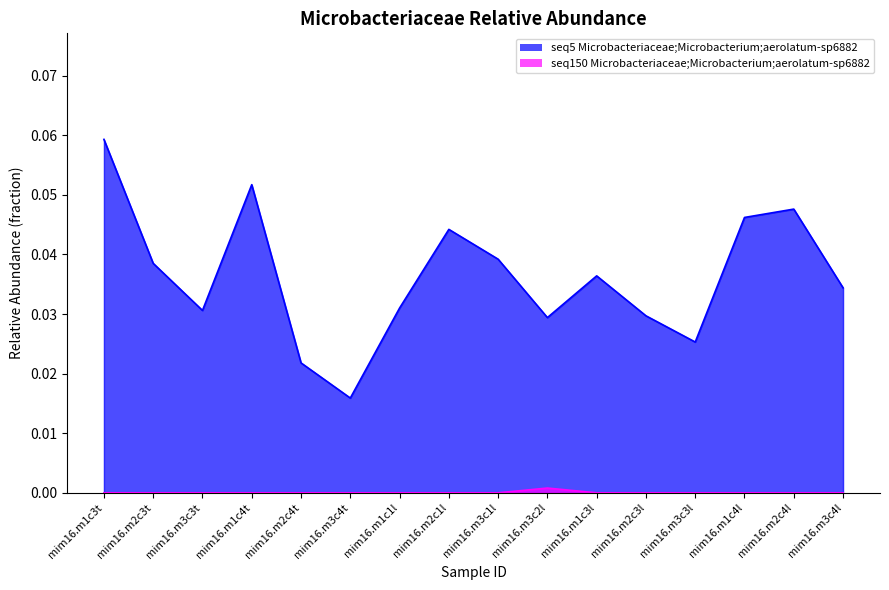

In seq150 Microbacteriaceae;Microbacterium;aerolatum-sp6882, how many points are higher than both neighbors (excluding endpoints)?

1